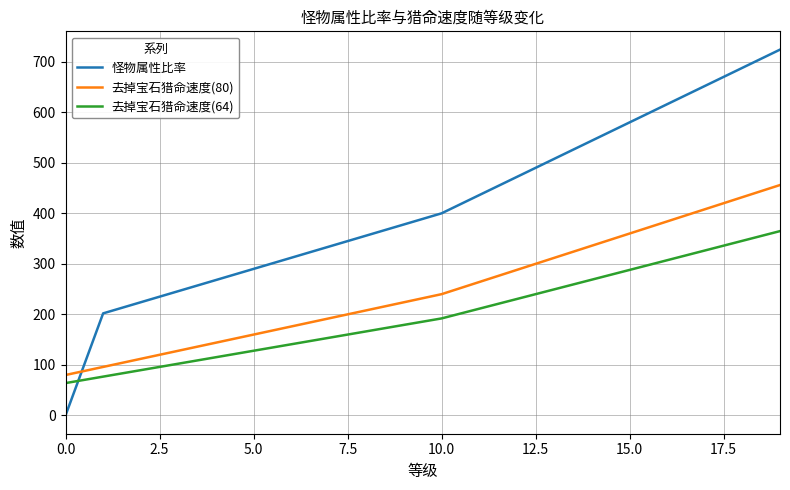

At how many categories does at least one series exceed 193?

19